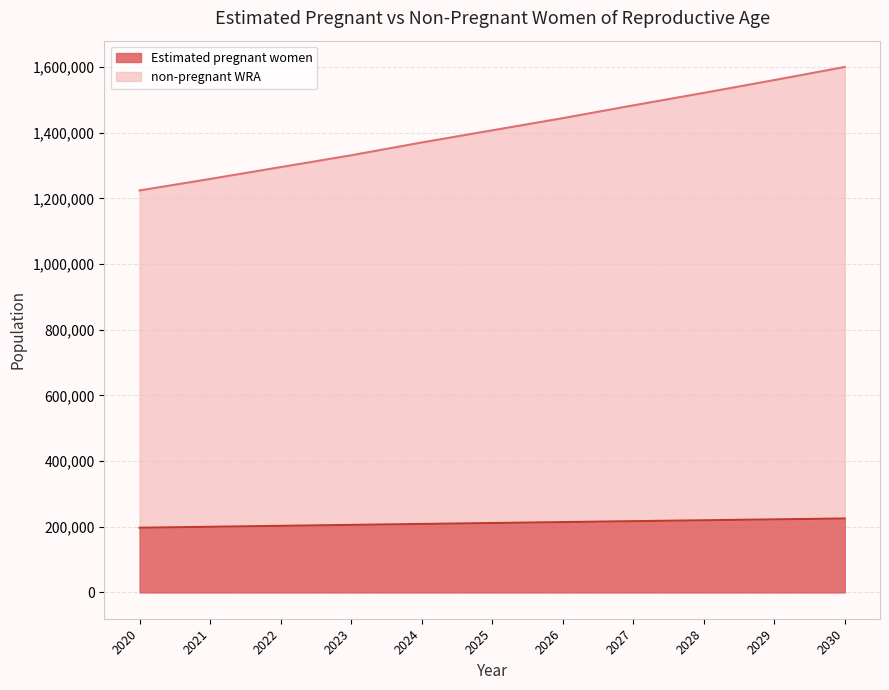

How many data points in Estimated pregnant women are above 211361?

6